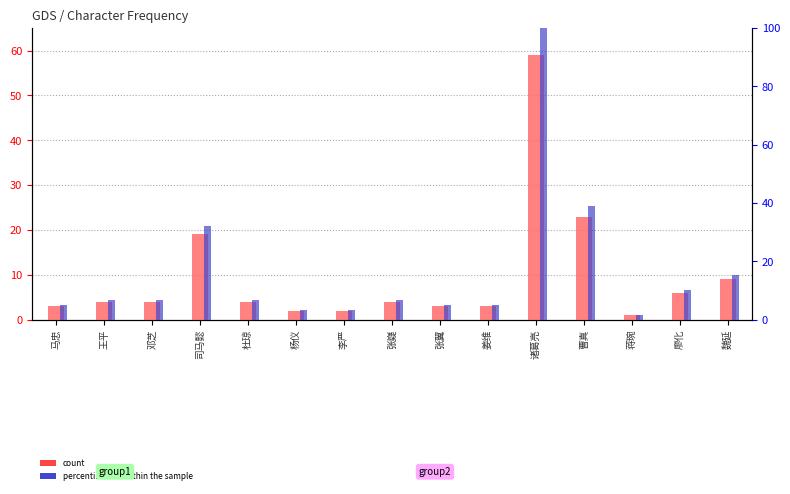

At which category is the sum across all series the highest?

诸葛亮